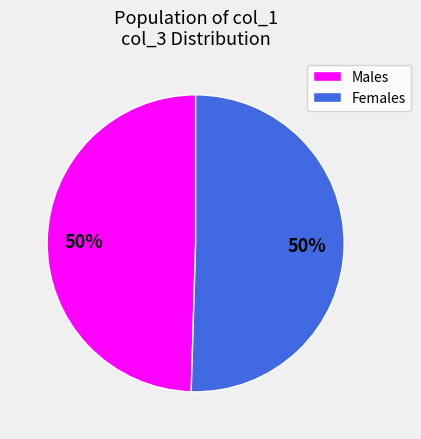

To the nearest percent, what is the combined percentage of Males and Females?

100%